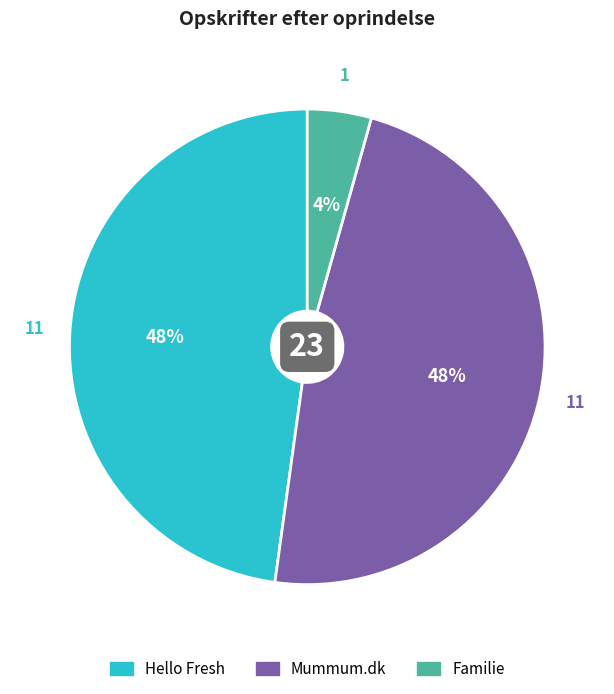

Does Familie account for over 50% of the chart?

No